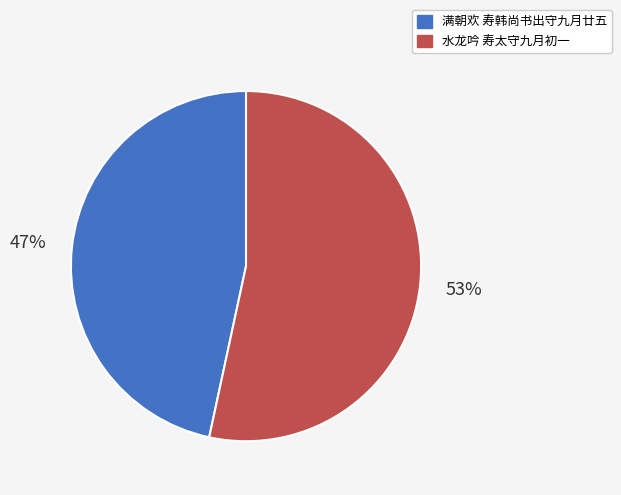

To the nearest percent, what percentage of the pie is 满朝欢 寿韩尚书出守九月廿五?

47%